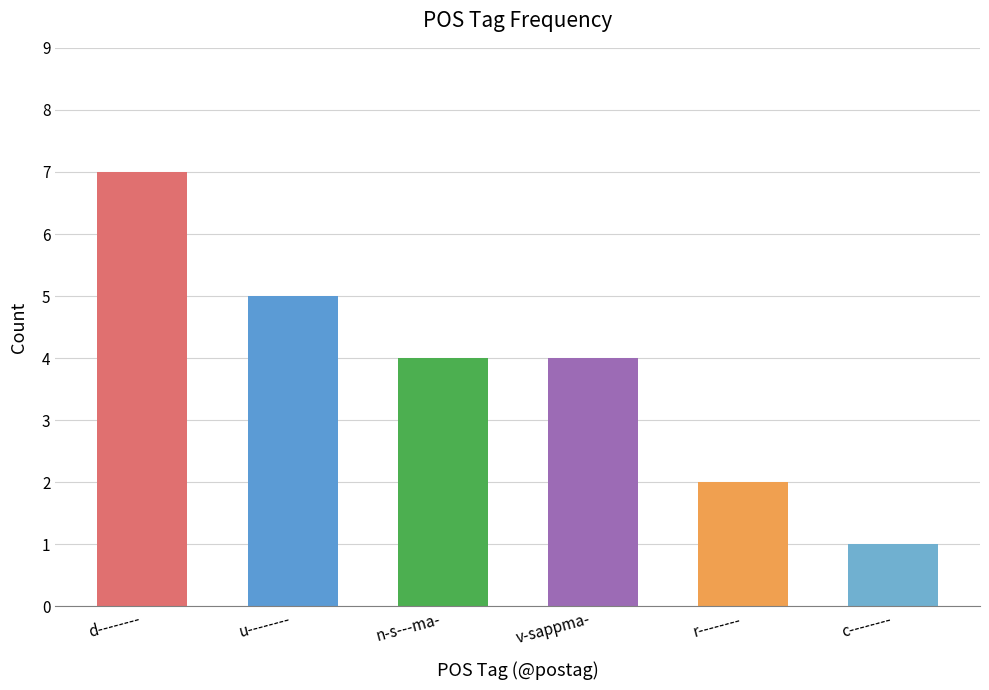

Read the value at d--------.

7